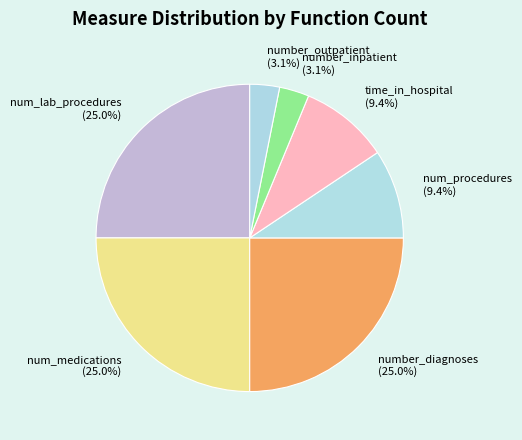

What percentage do number_diagnoses and num_procedures together represent?

34.4%